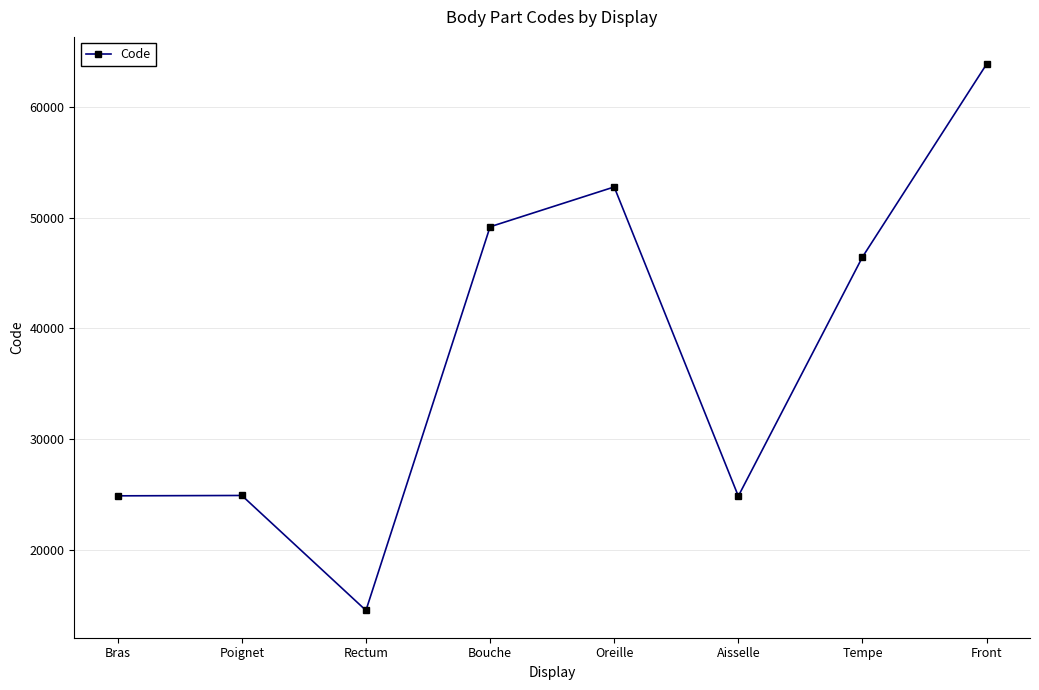

What is the smallest value displayed?

14544